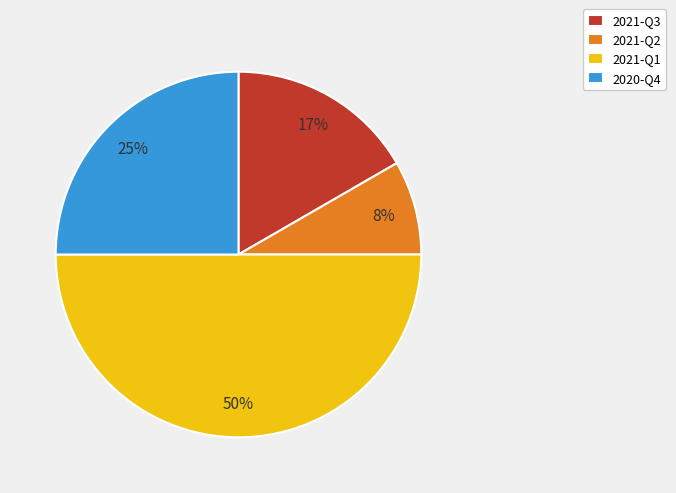

To the nearest percent, what is the combined percentage of 2021-Q3 and 2020-Q4?

42%